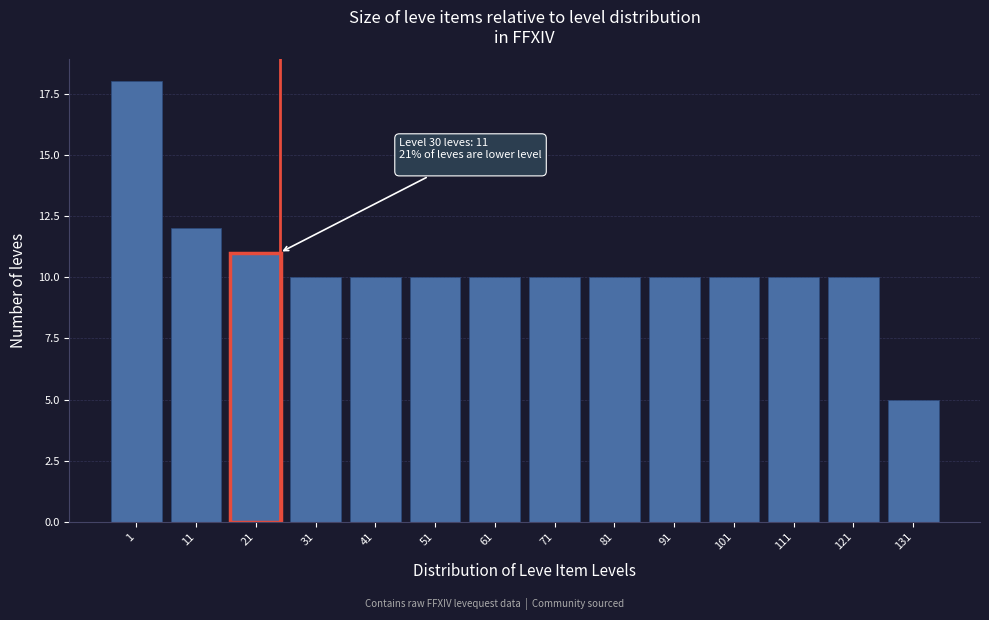

Reading right to left, list all the values displayed in this chart.

131=5	121=10	111=10	101=10	91=10	81=10	71=10	61=10	51=10	41=10	31=10	21=11	11=12	1=18